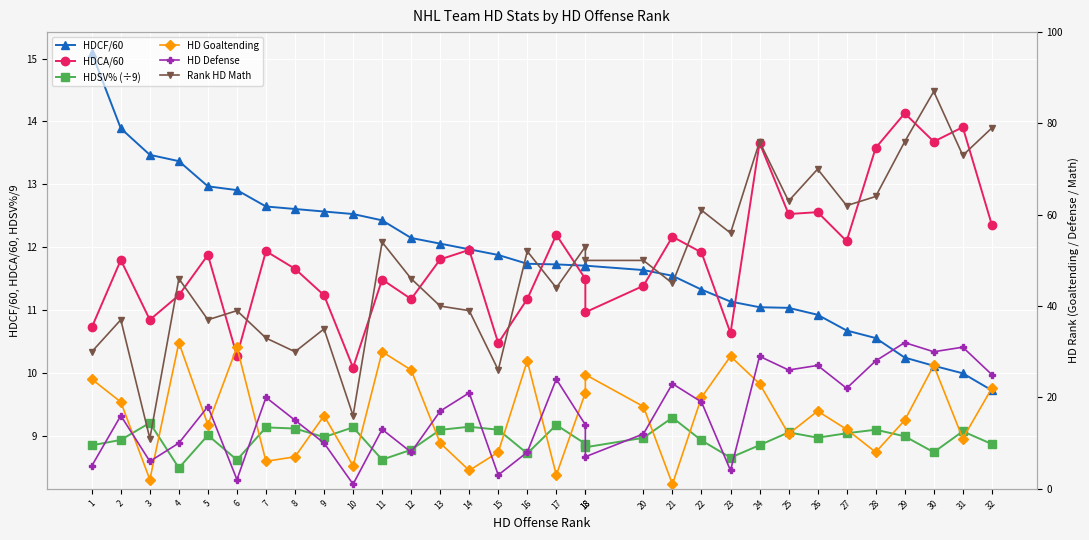

What value does the HD Goaltending series have at 31?

11.0